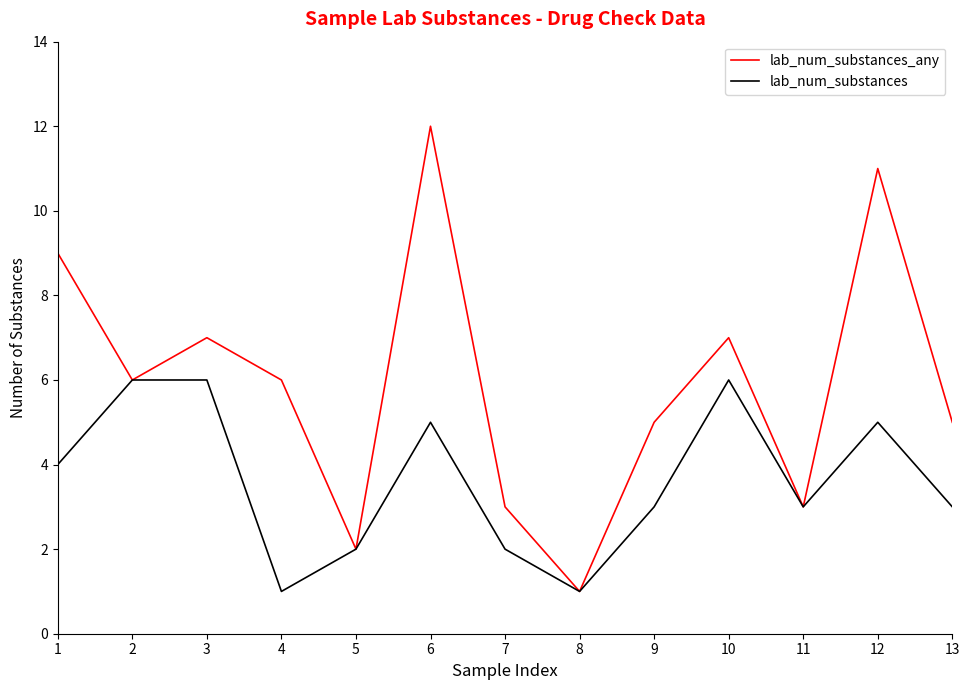

Is it true that lab_num_substances equals 2 at 5?

True